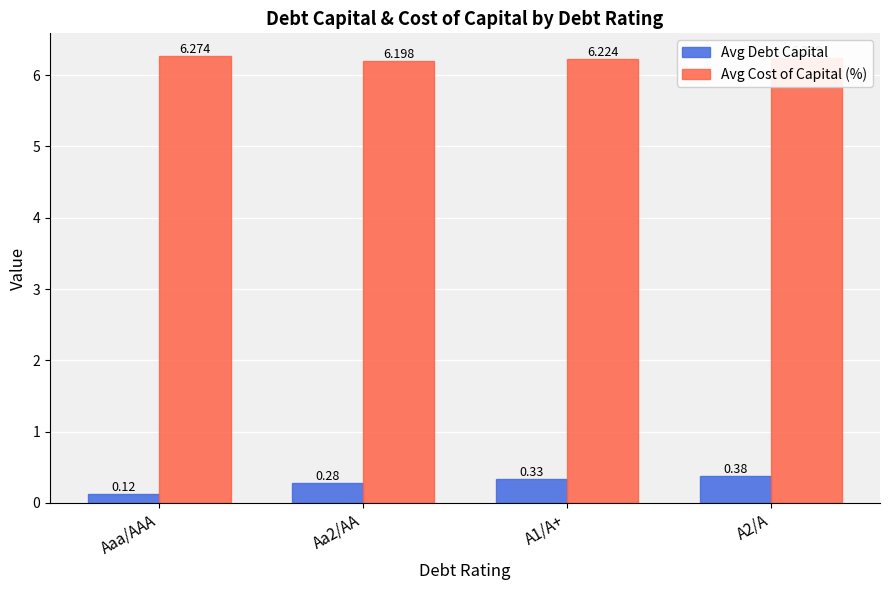

Are the bars horizontal?

No